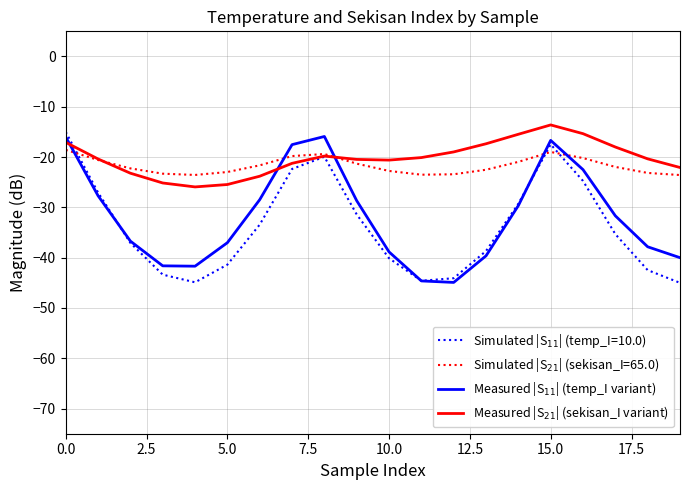

How many intersections are there between Measured |S$_{21}$| (sekisan_I variant) and Measured |S$_{11}$| (temp_I variant)?

3